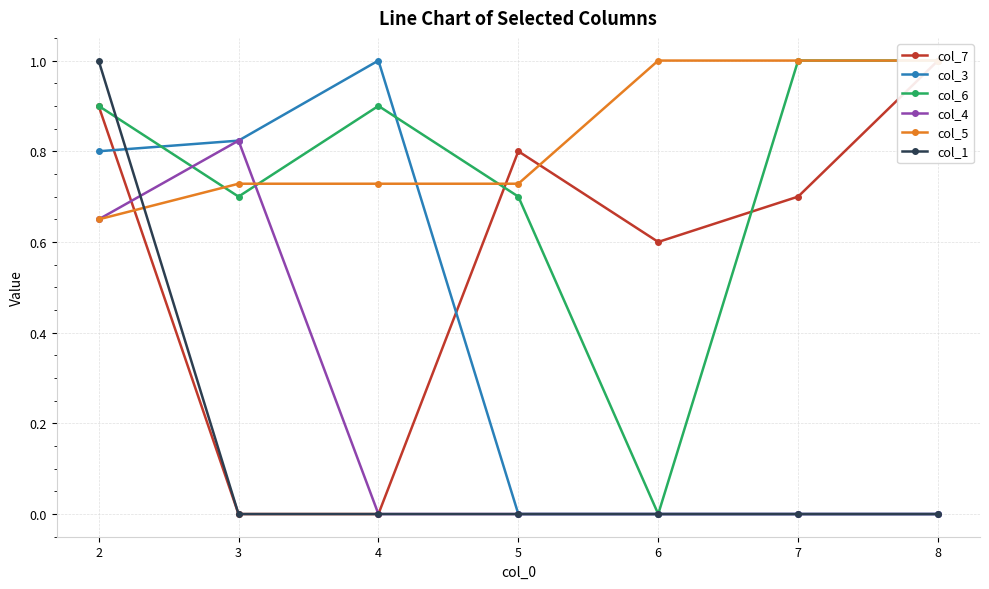

Where do col_6 and col_4 first cross each other?

2 and 3